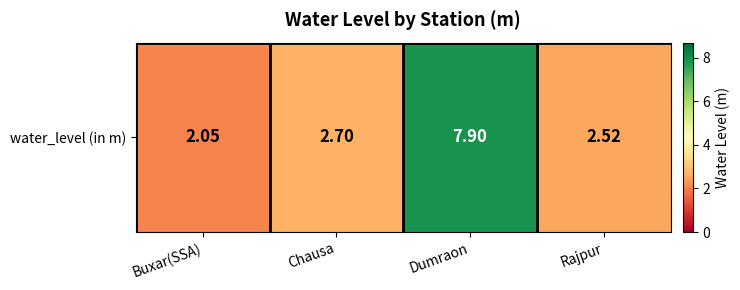

What is the change in value from Buxar(SSA) to Rajpur?

+0.5